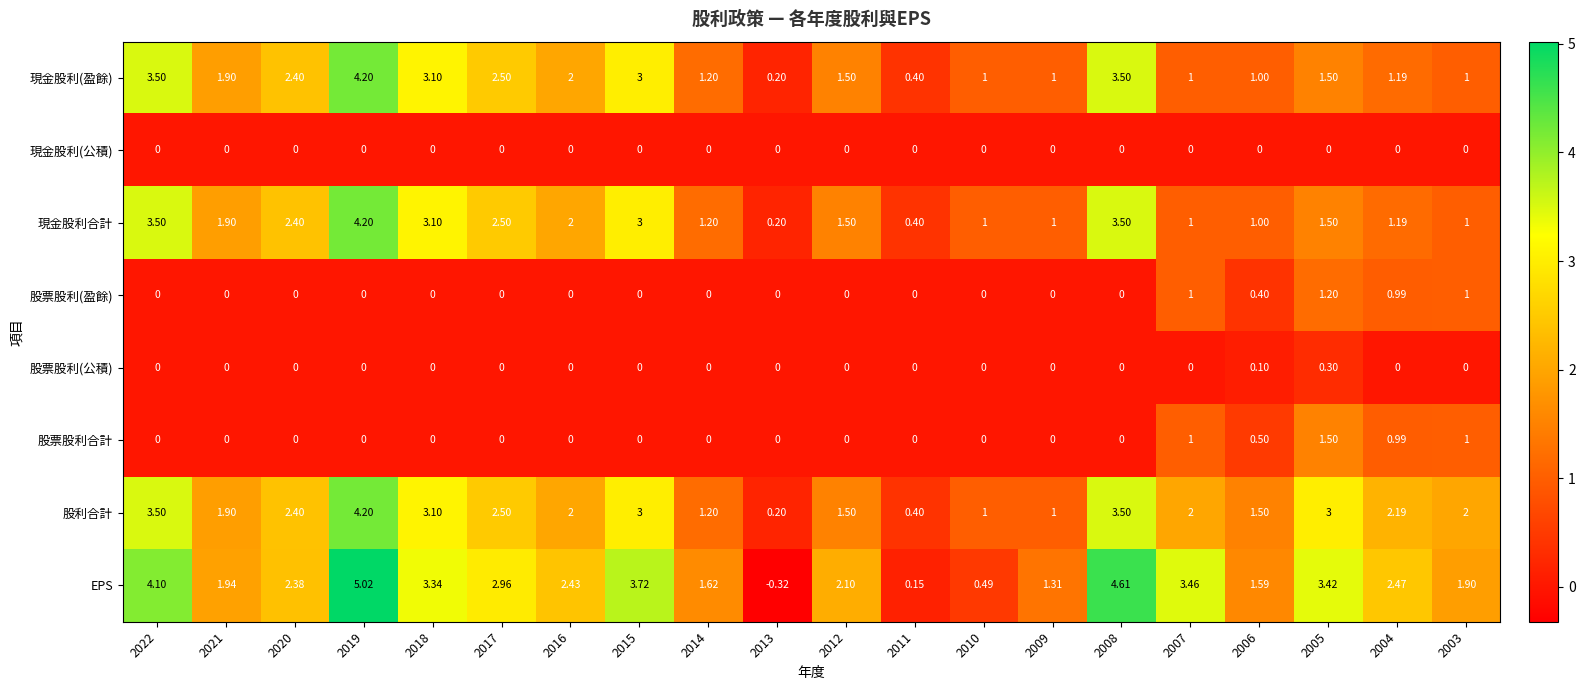

Which series has the largest total across all categories?

EPS